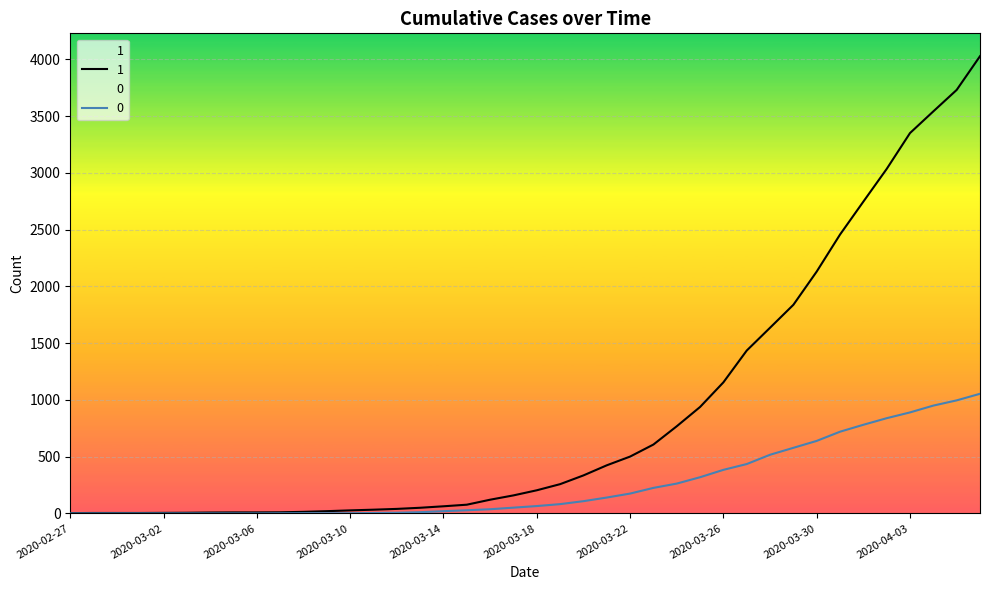

Reading right to left, transcribe all the data shown in this chart.

1: 4028	3731	3542	3351	3035	2747	2457	2131	1838	1636	1435	1155	938	768	607	501	424	335	258	204	159	121	77	63	50	40	33	27	20	14	10	9	9	8	6	5	4	4	4	3
0: 1054	996	950	890	839	781	720	639	578	517	435	384	319	263	225	175	140	108	82	65	51	37	28	20	11	6	4	2	2	2	1	0	0	0	0	0	0	0	0	0